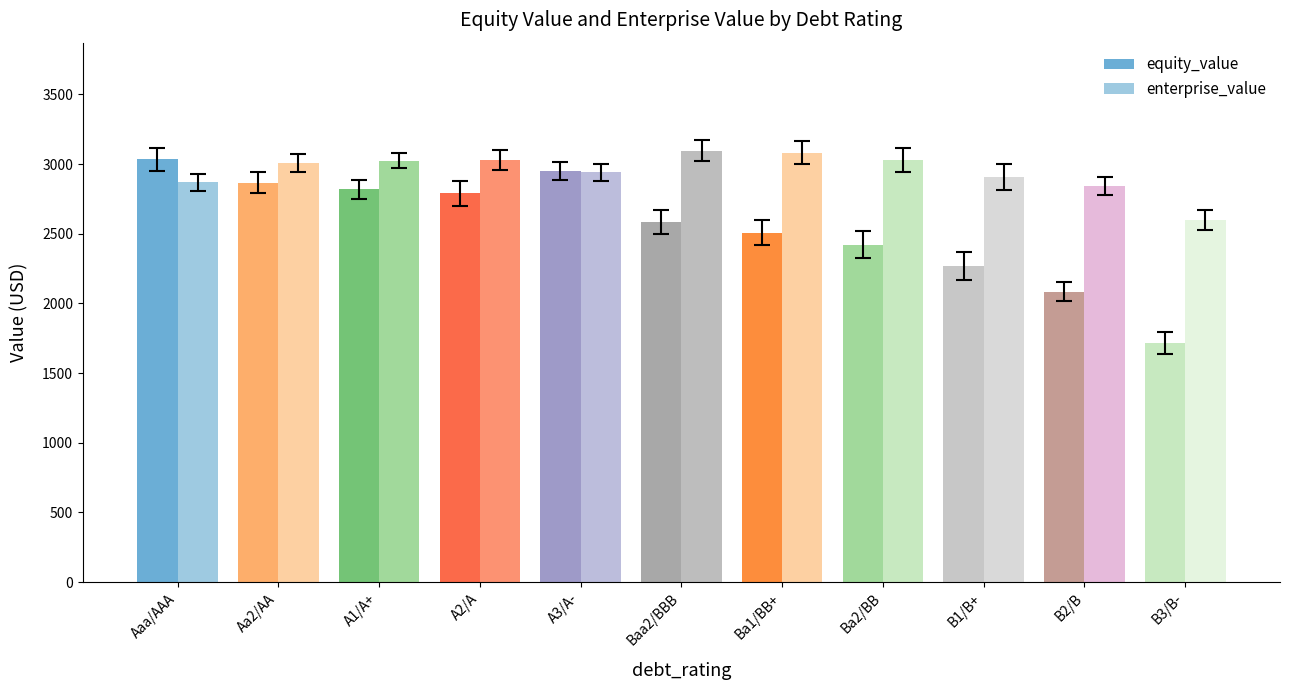

Does the chart contain stacked bars?

No